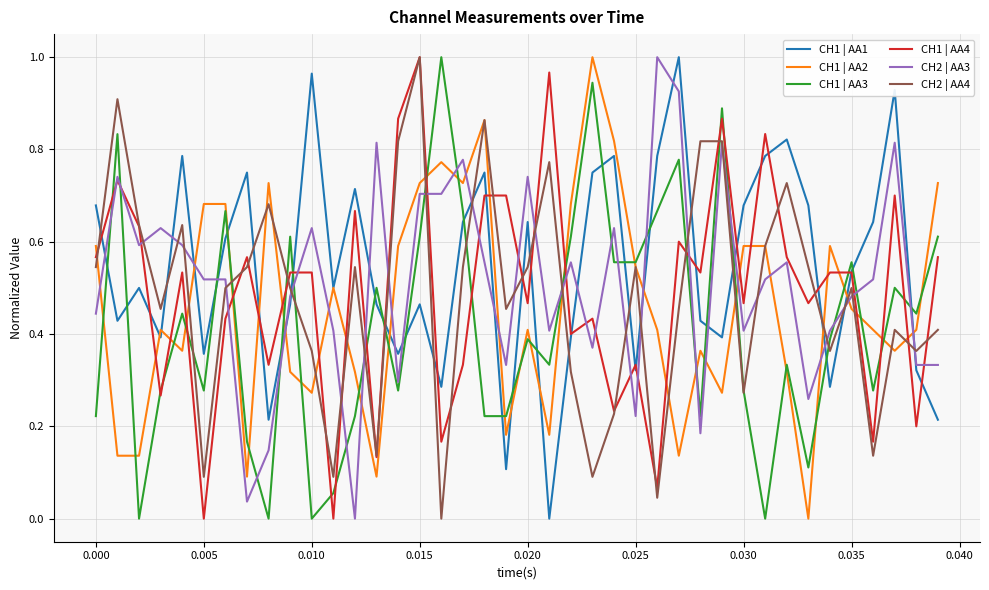

True or false: CH2 | AA4 and CH1 | AA1 intersect in this chart.

True